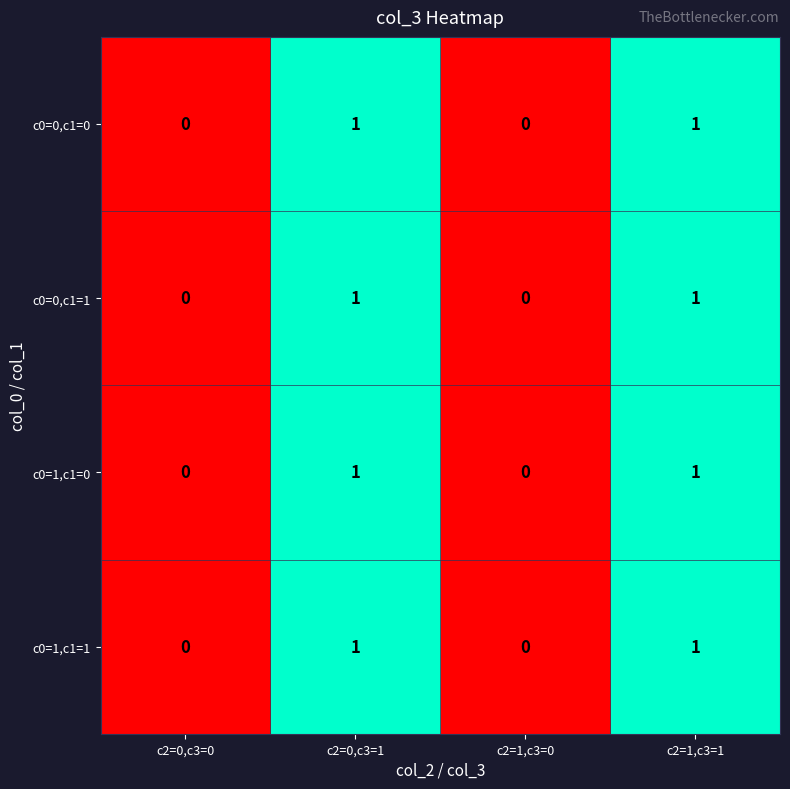

How many c0=1,c1=1 values are between 0 and 1?

4